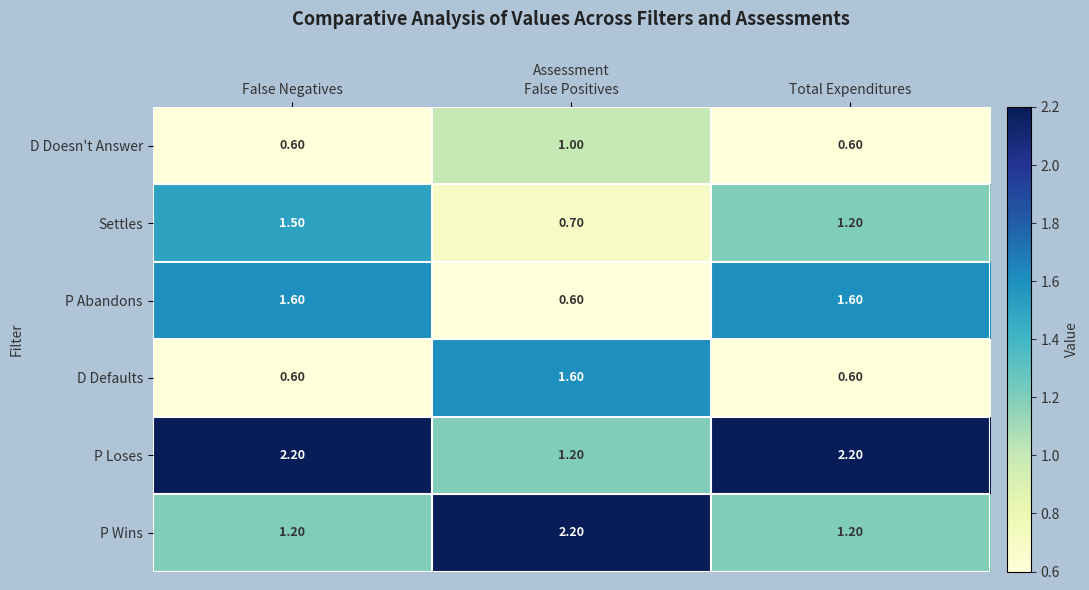

At which label does P Abandons reach its minimum?

False Positives